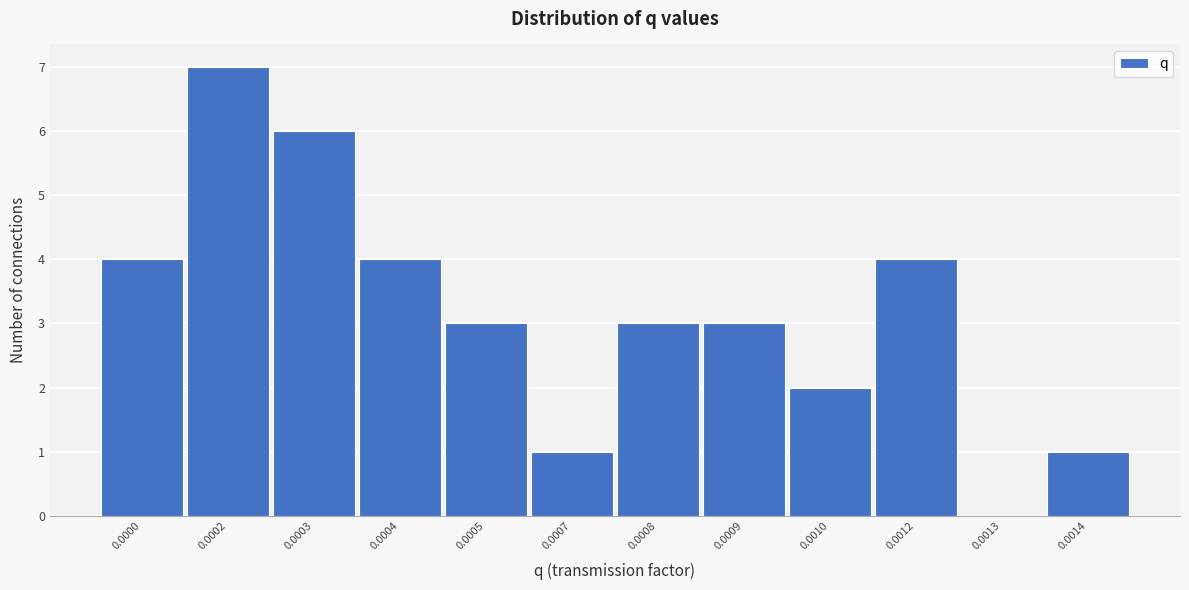

Reading right to left, what are all the values shown in this chart?

0.0014=1	0.0013=0	0.0012=4	0.0010=2	0.0009=3	0.0008=3	0.0007=1	0.0005=3	0.0004=4	0.0003=6	0.0002=7	0.0000=4